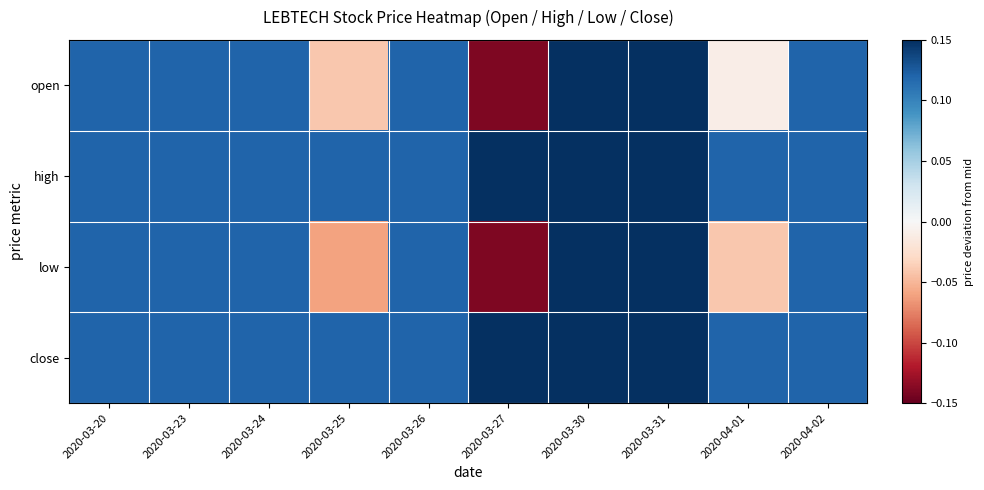

At how many categories does at least one series exceed 0?

10